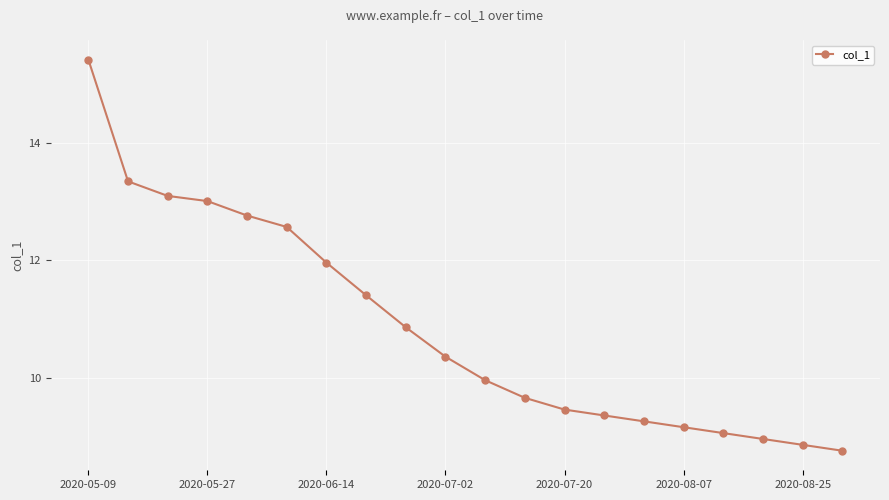

How many categories are shown in the chart?

20